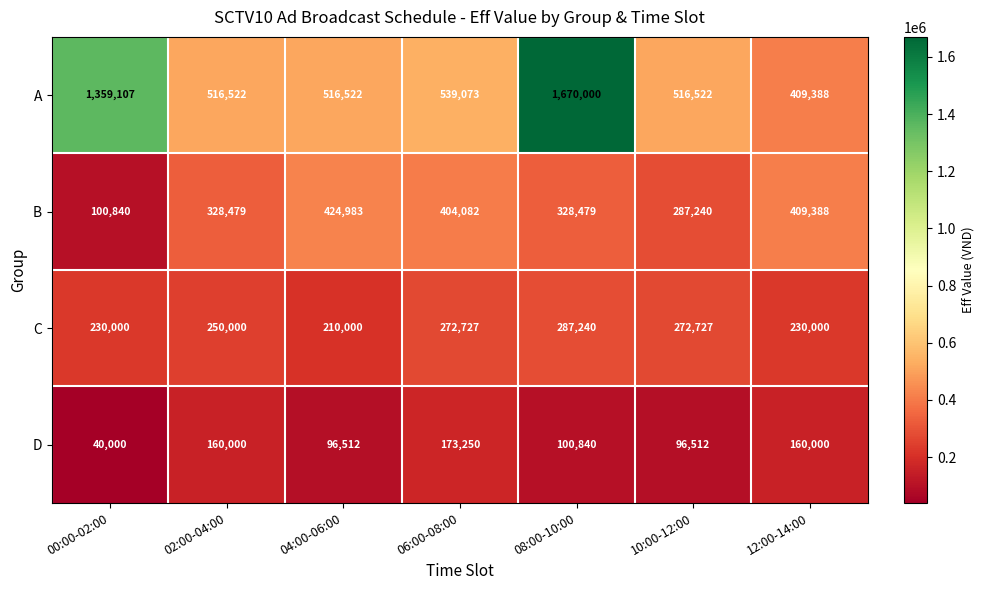

The A series shows 1670000 at 08:00-10:00. True or false?

True